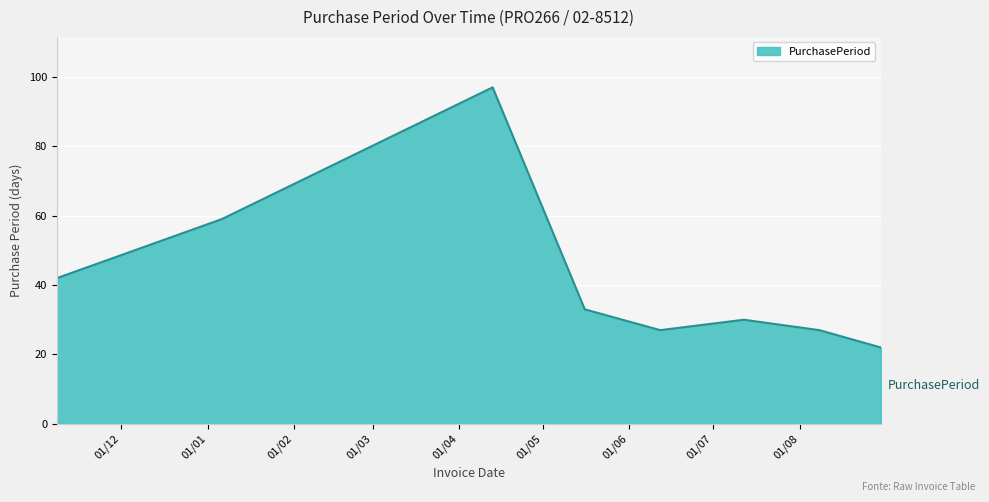

Count the number of categories in the chart.

8